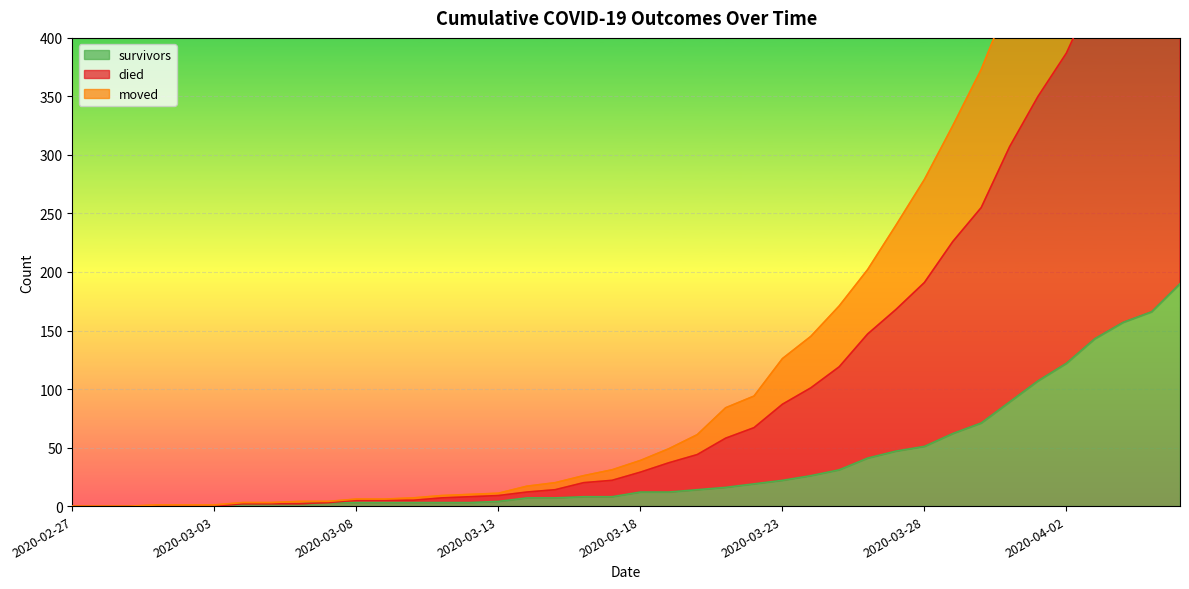

What is the difference between the maximum and minimum values in the survivors series?

190